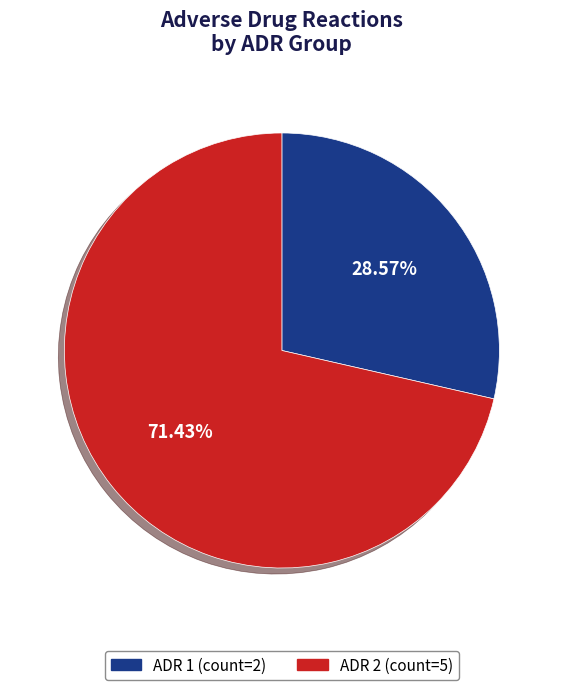

Count the number of slices in the pie.

2